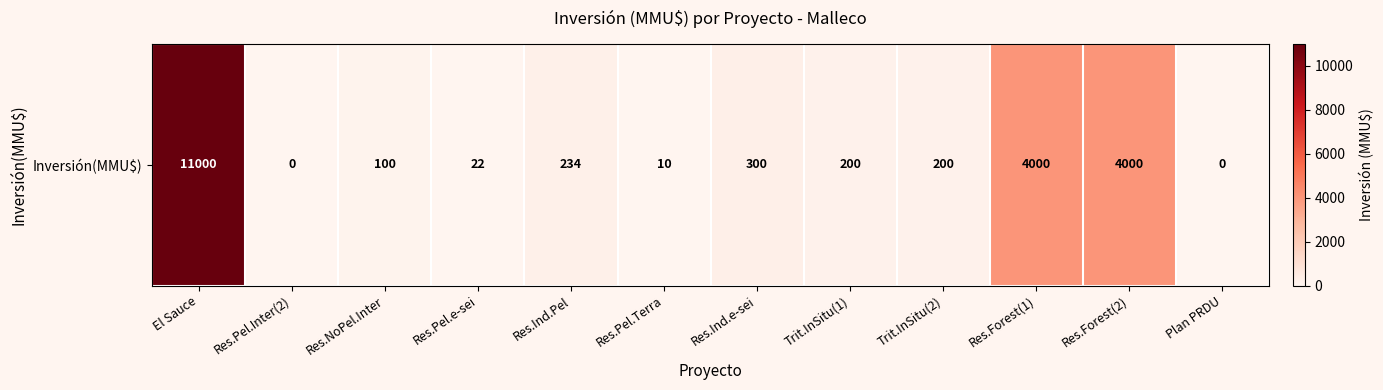

Which has a higher value, Res.Pel.Terra or Res.Pel.e-sei?

Res.Pel.e-sei